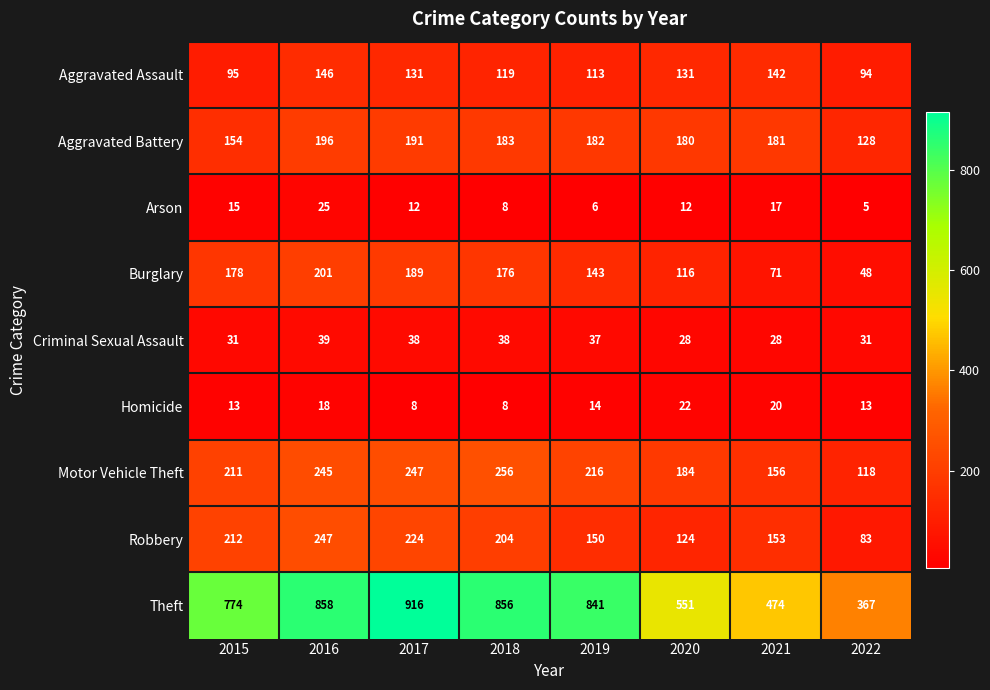

What is the spread (max minus min) of values at 2021?

457